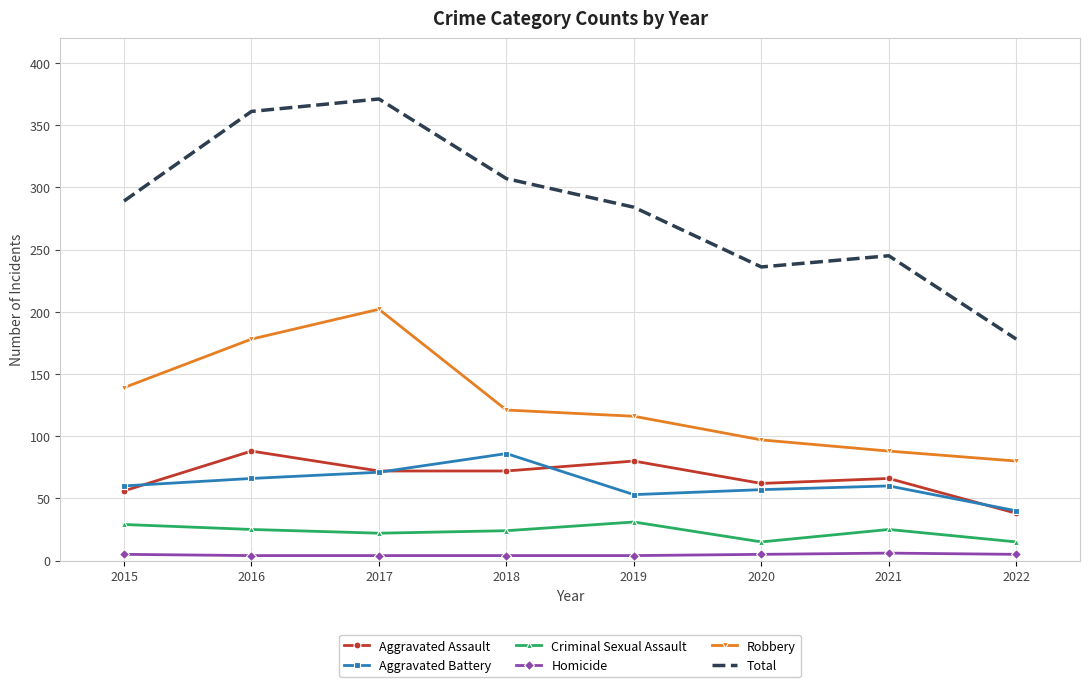

What is the minimum value for Aggravated Assault?

38